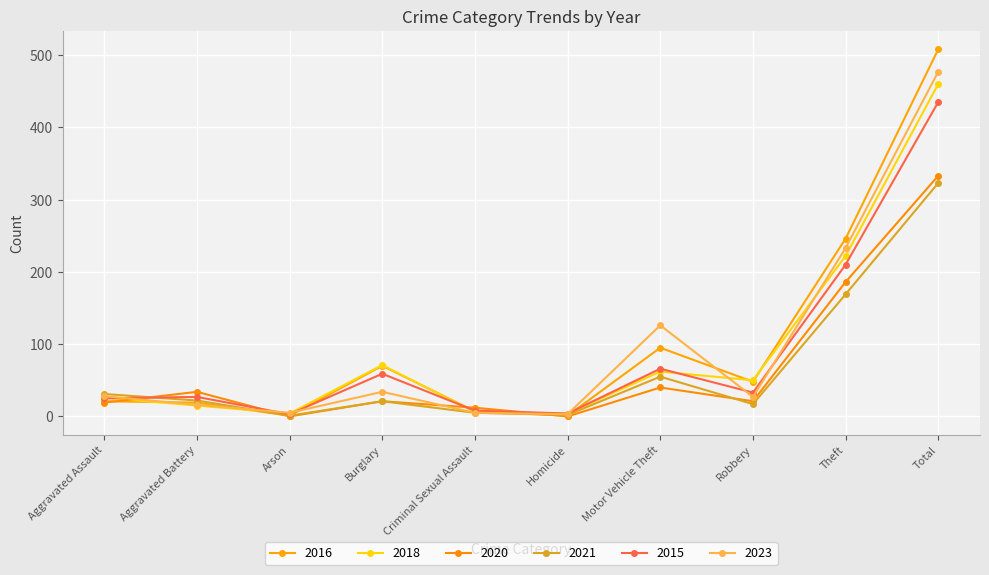

How many times do 2020 and 2021 cross each other?

4